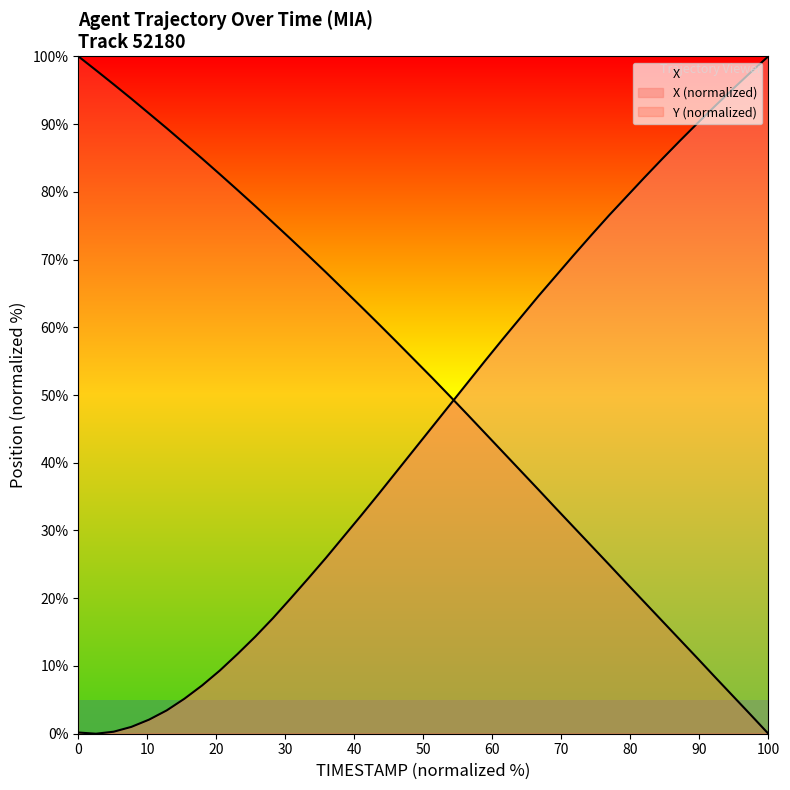

What is the maximum value for Y?

100.0